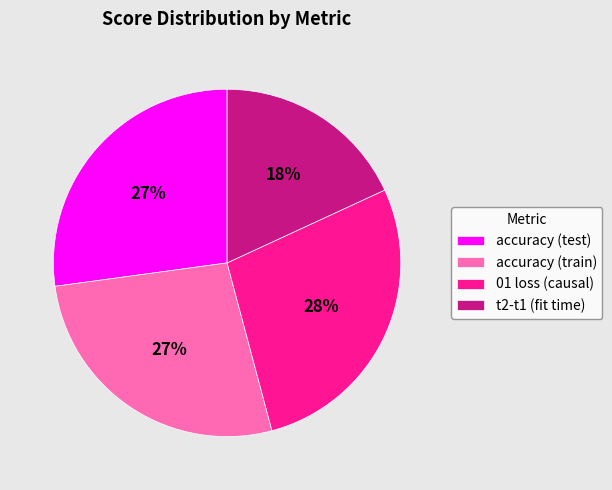

To the nearest percent, what is the difference between the largest and smallest slice percentages?

10%